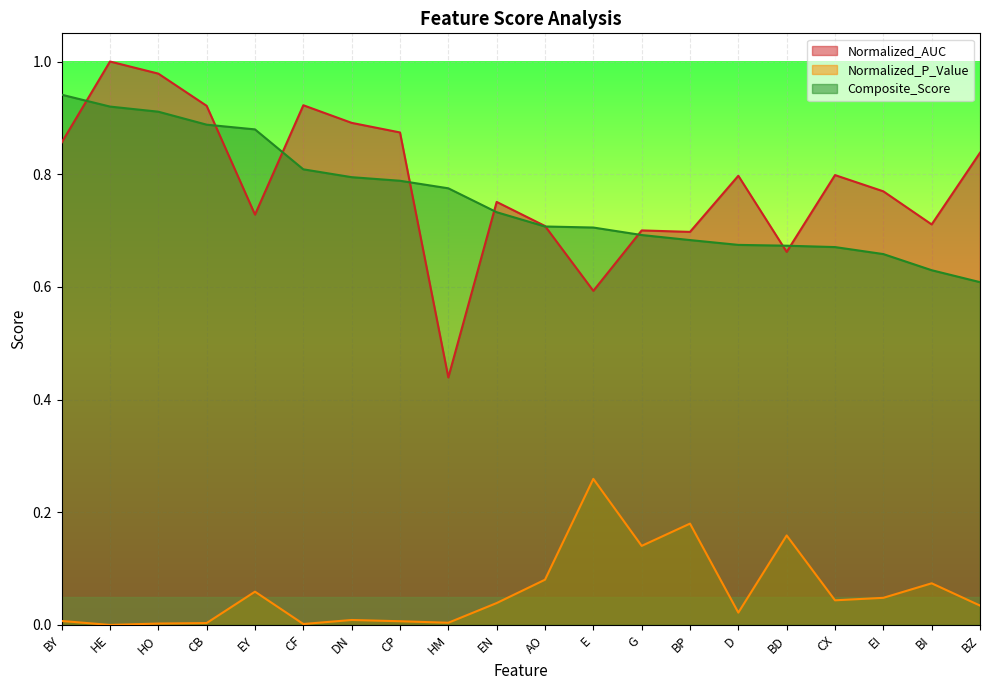

What is the label of the 3rd point from the right?

EI